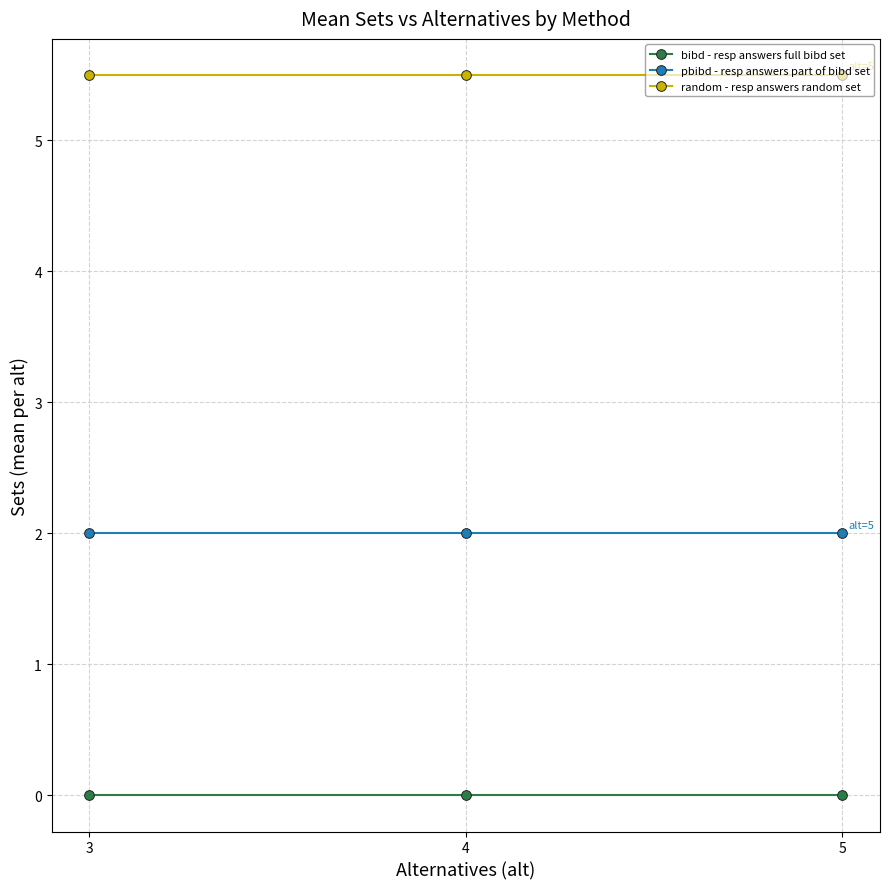

List the series in order of their peak value, highest first.

random - resp answers random set, pbibd - resp answers part of bibd set, bibd - resp answers full bibd set